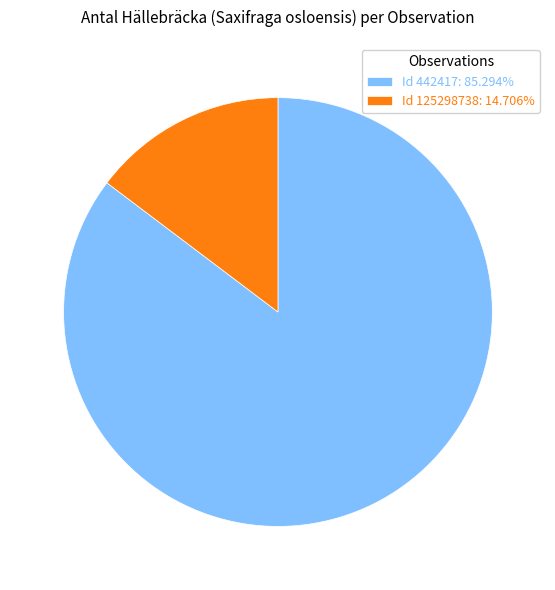

Is the sum of Id 125298738: 14.706% and Id 442417: 85.294% greater than half?

Yes